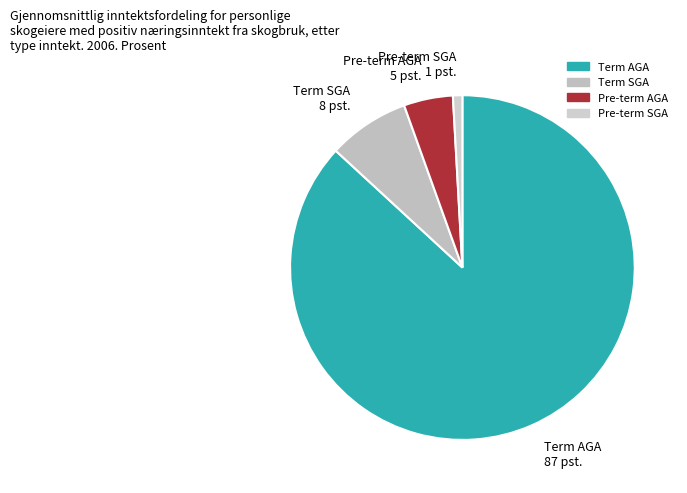

Count the number of slices in the pie.

4